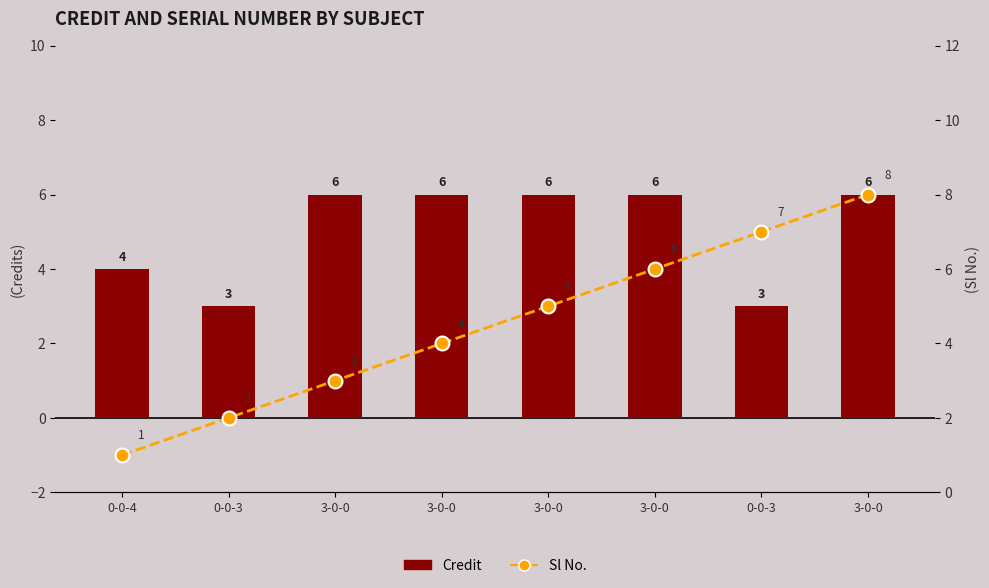

What is the lowest value of the Sl No. series?

1